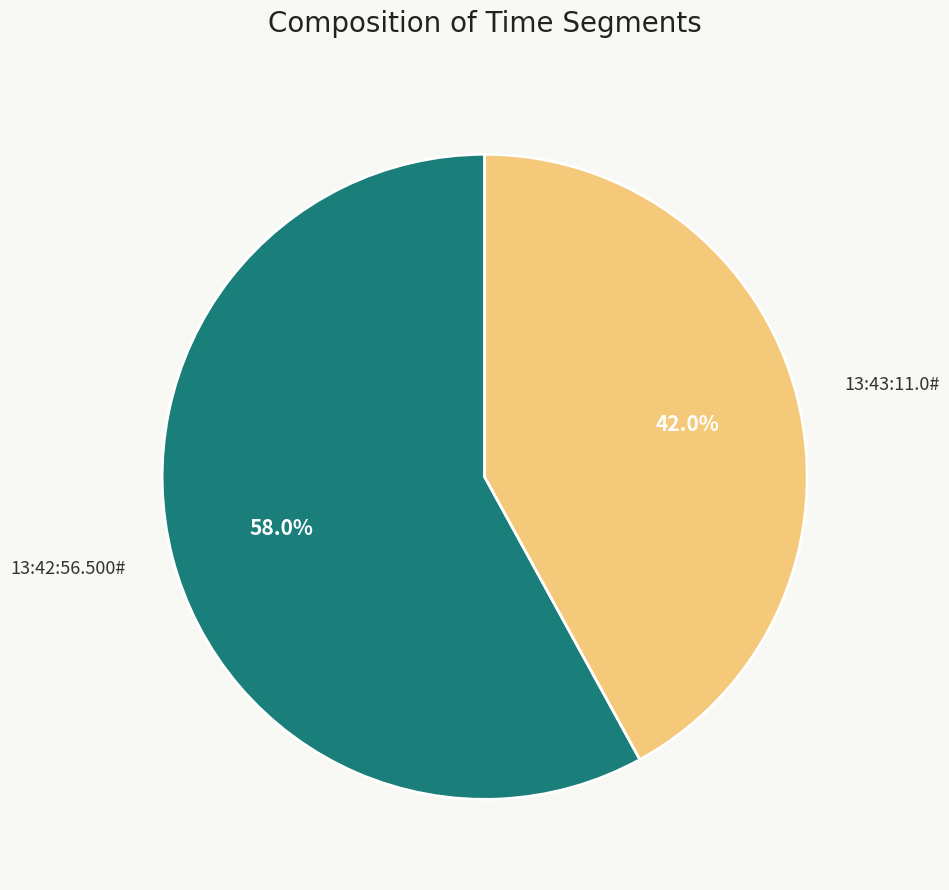

Is there a majority slice in this chart?

Yes